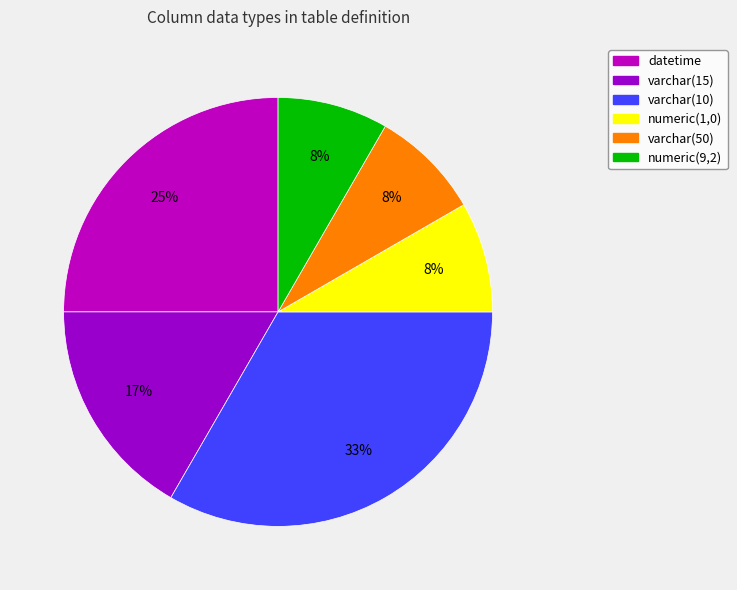

True or false: datetime accounts for 25% of the total.

True